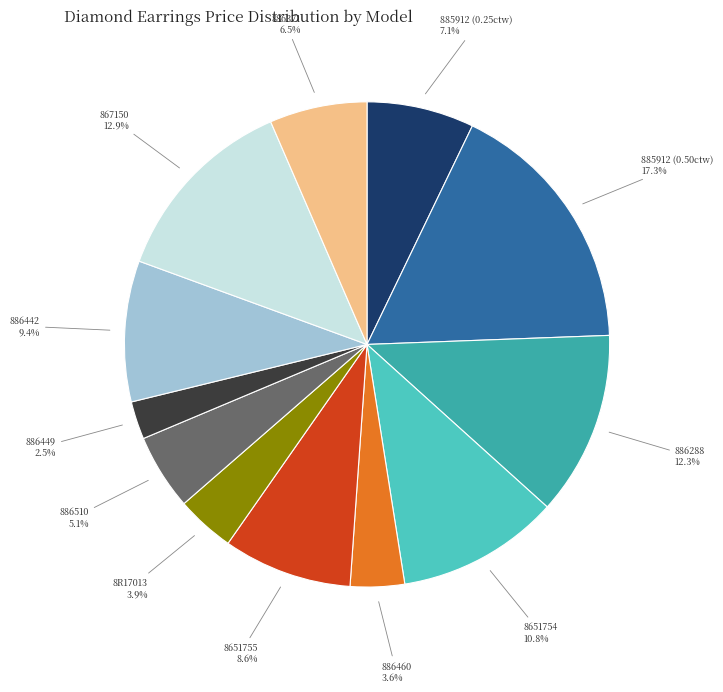

Does 8651754 represent more than half of the total?

No